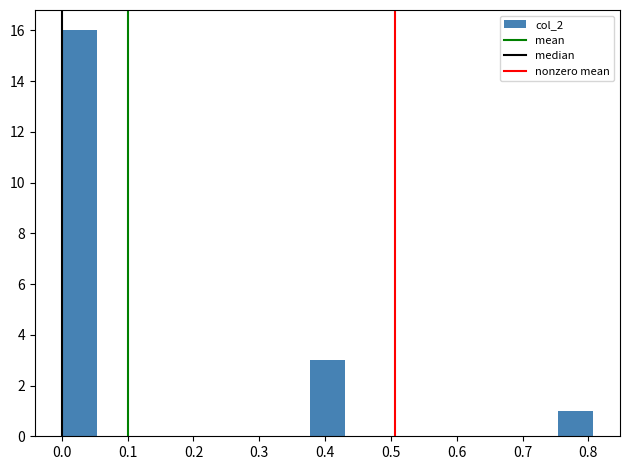

Over which range of the x-axis is the bar tallest?

0.00 to 0.05